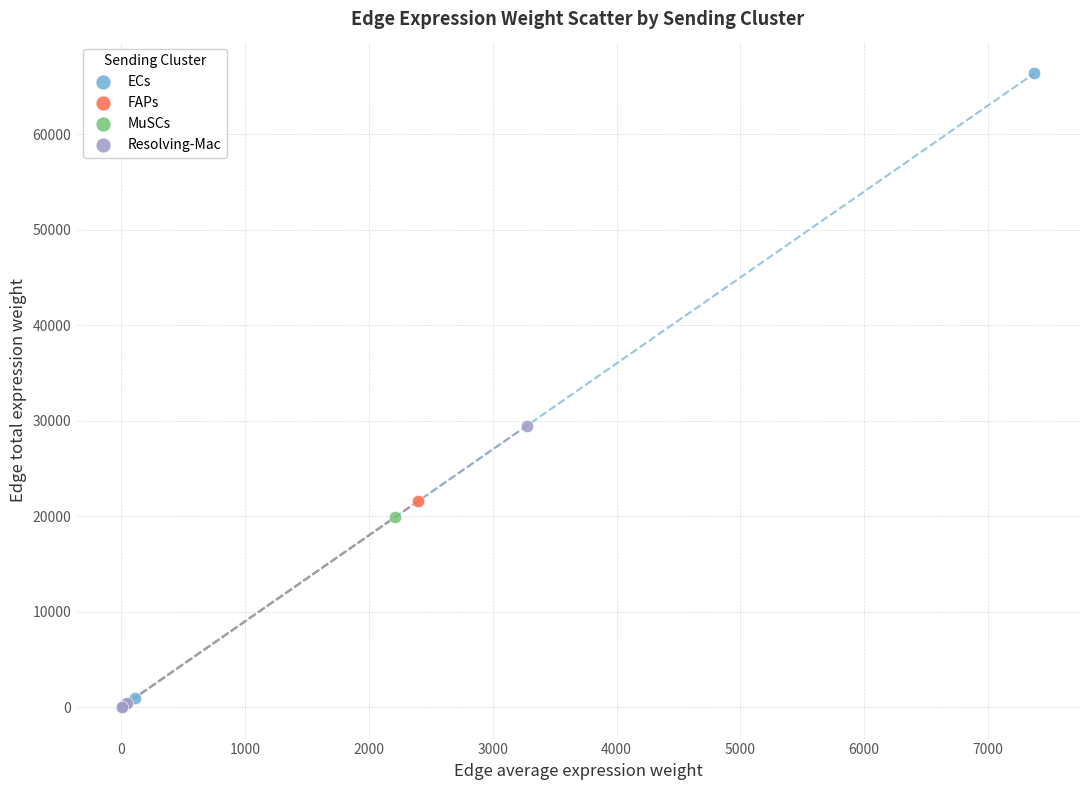

Which series reaches the maximum Y coordinate?

ECs